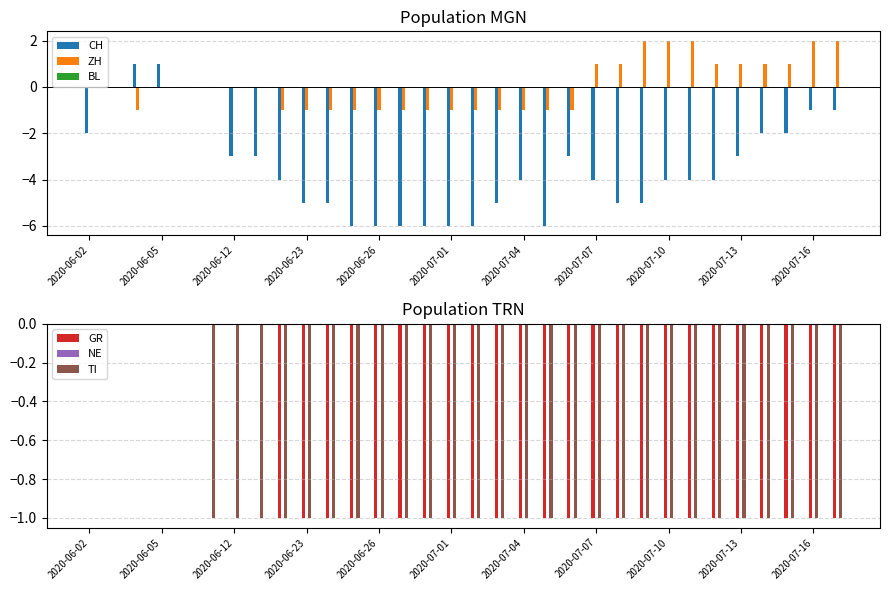

What are all the series names shown in the legend?

CH, ZH, BL, GR, NE, TI